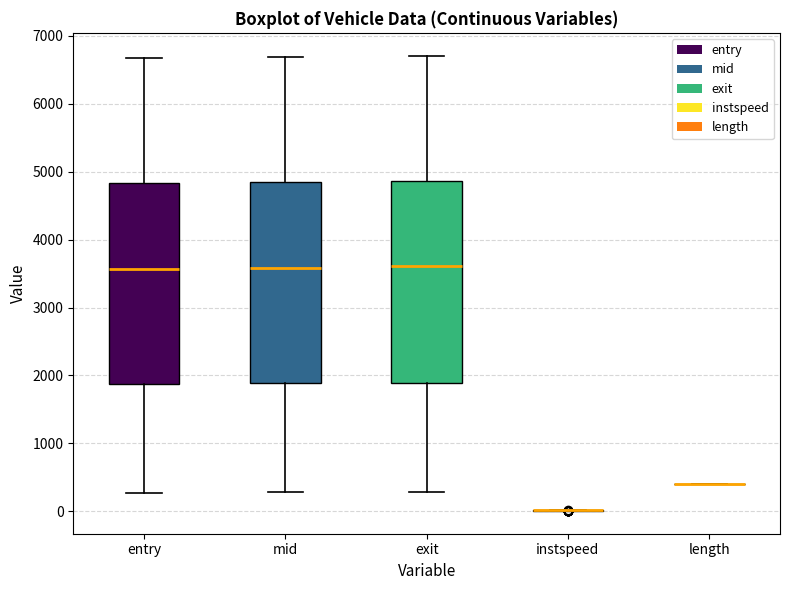

Reading left to right, transcribe this box plot: for each box, give where its median line is, the range the box spans, and where its two whiskers end, as read against the y-axis. The values are not printed on the chart, so give them approximately, as read against the axis.

entry: median 3600, box 1900 to 4800, whiskers 300 to 6700
mid: median 3600, box 1900 to 4800, whiskers 300 to 6700
exit: median 3600, box 1900 to 4900, whiskers 300 to 6700
instspeed: box collapsed to a line at 0, whiskers 0 to 0
length: box collapsed to a line at 400, whiskers 400 to 400